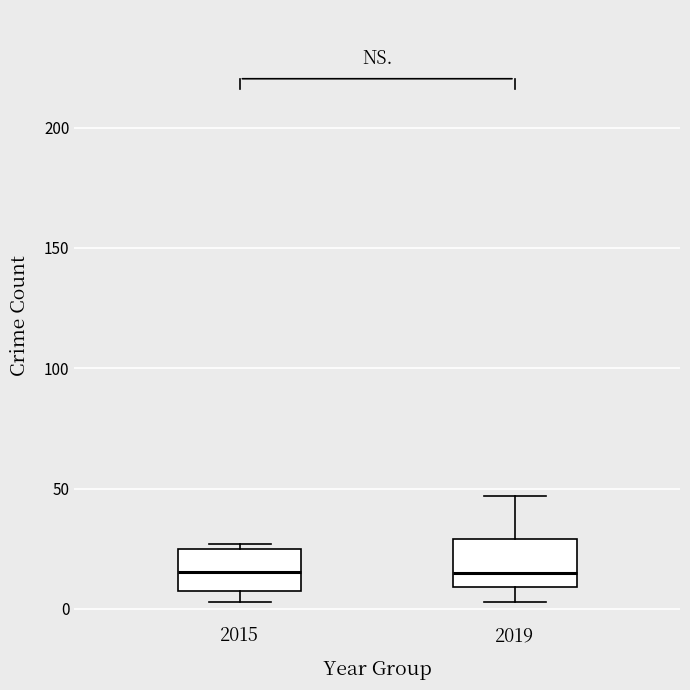

Reading left to right, read every box against the y-axis: the position of its median line, the range the box covers, and the ends of its whiskers. The values are not printed on the chart, so give them approximately, as read against the axis.

2015: median 15, box 10 to 25, whiskers 5 to 25 (just above the box's upper edge)
2019: median 15, box 10 to 30, whiskers 5 to 45